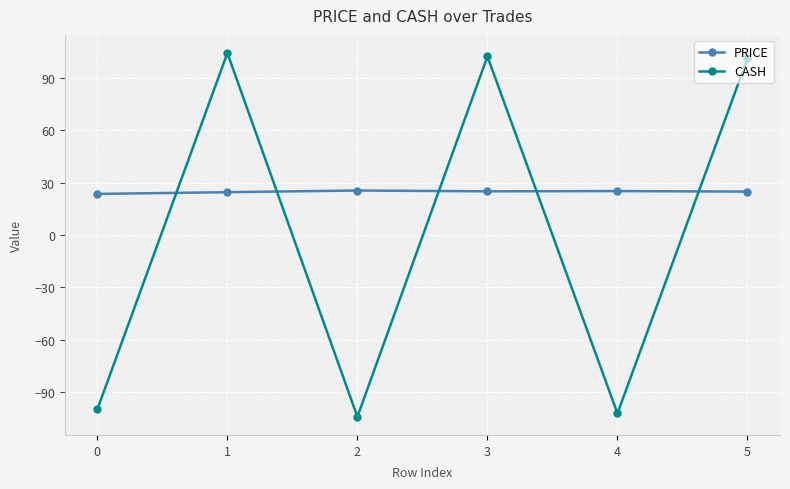

What is the difference between the second highest and second lowest values in the PRICE series?

0.6